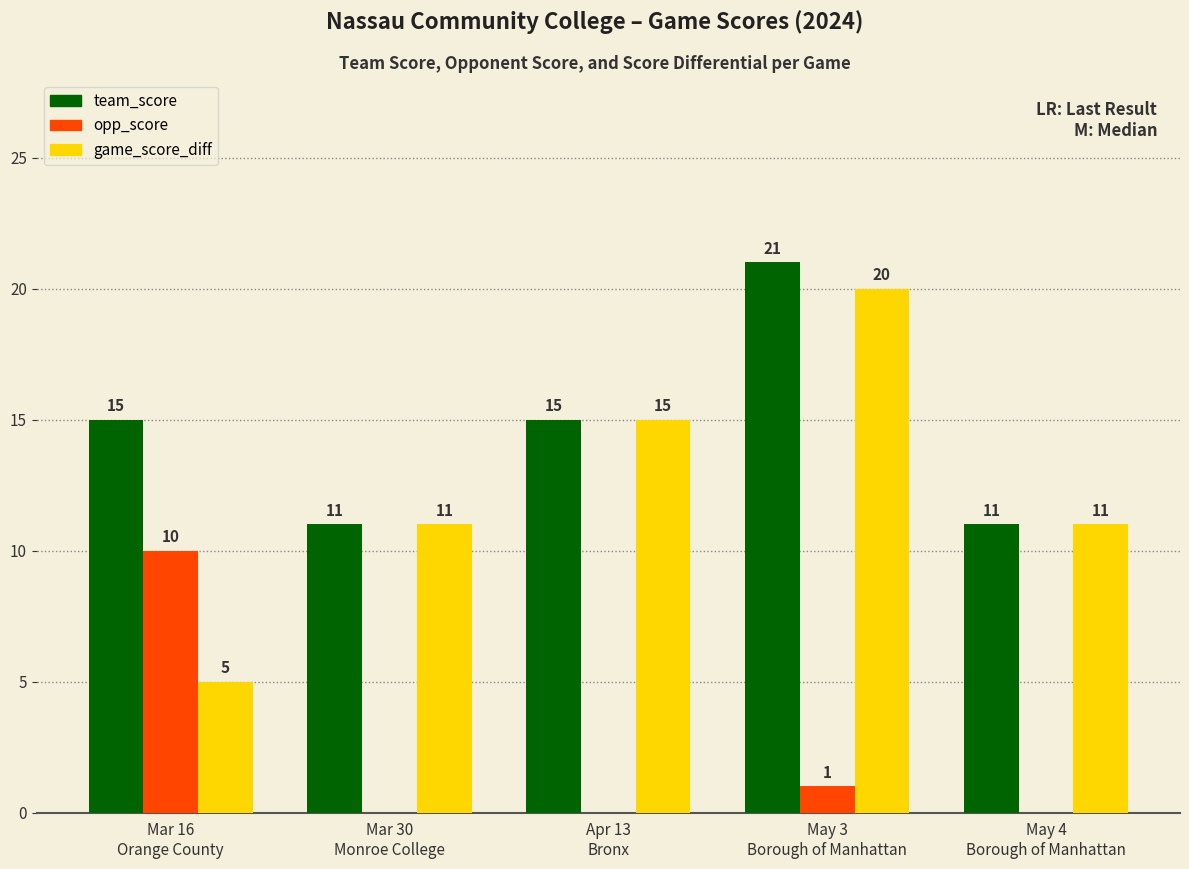

What is the sum of the game_score_diff values at May 4
Borough of Manhattan and Mar 30
Monroe College?

22